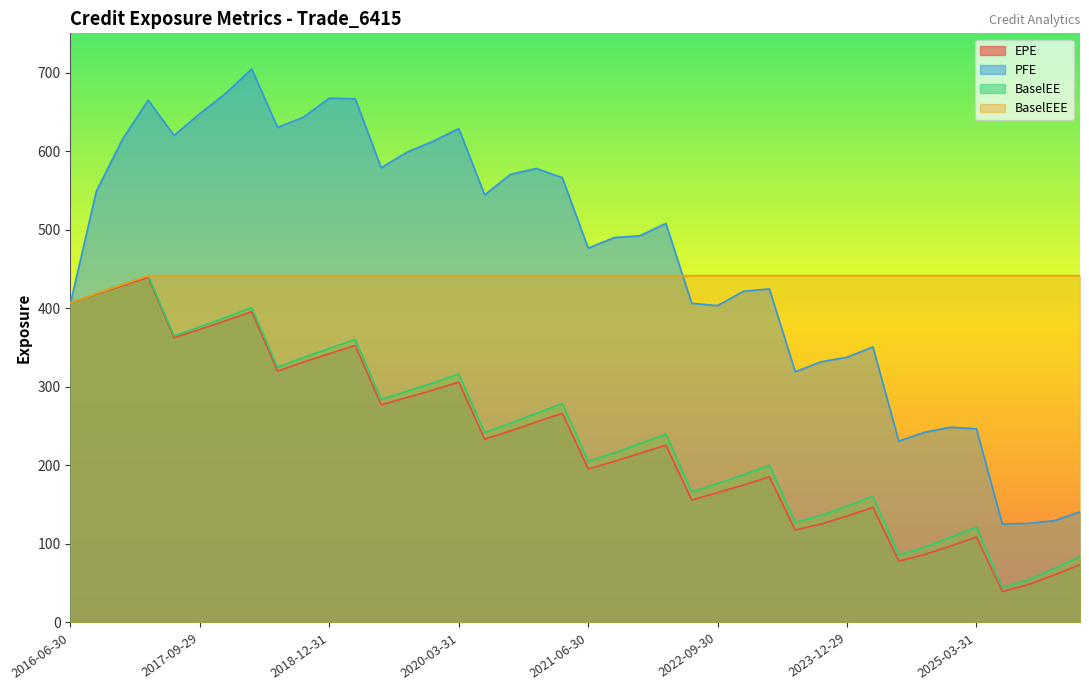

What are all the series names shown in the legend?

EPE, PFE, BaselEE, BaselEEE